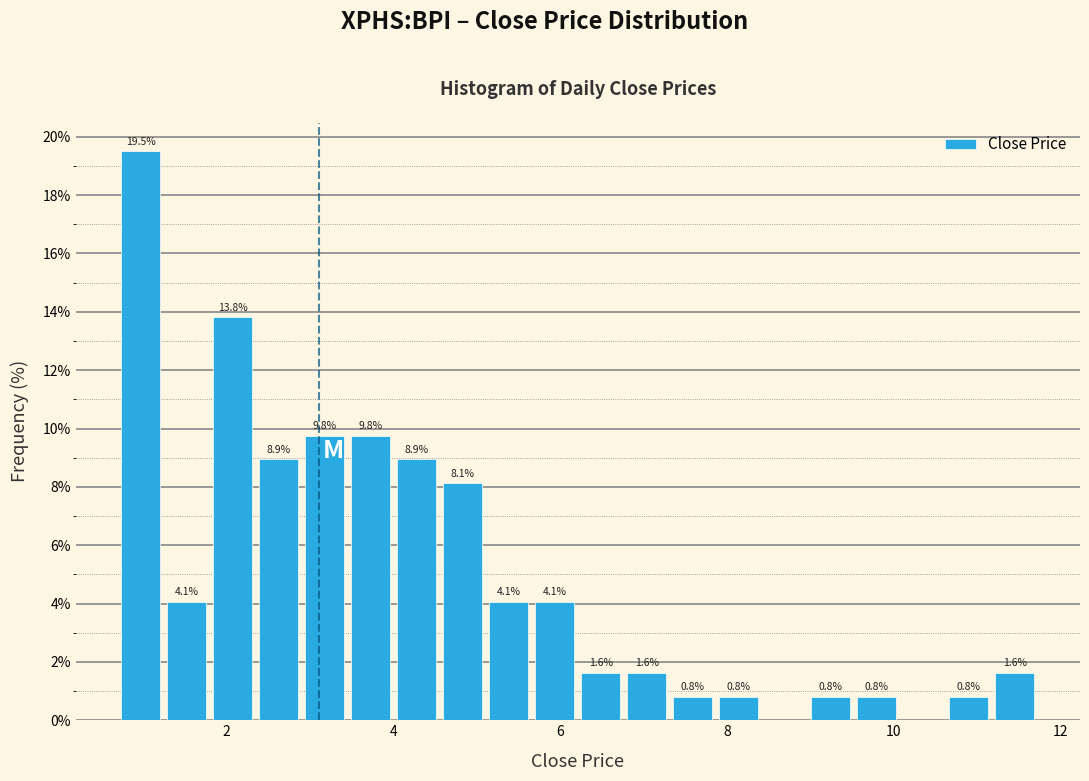

Read against the x-axis, roughly where is the centre of the tallest bar?

1.0